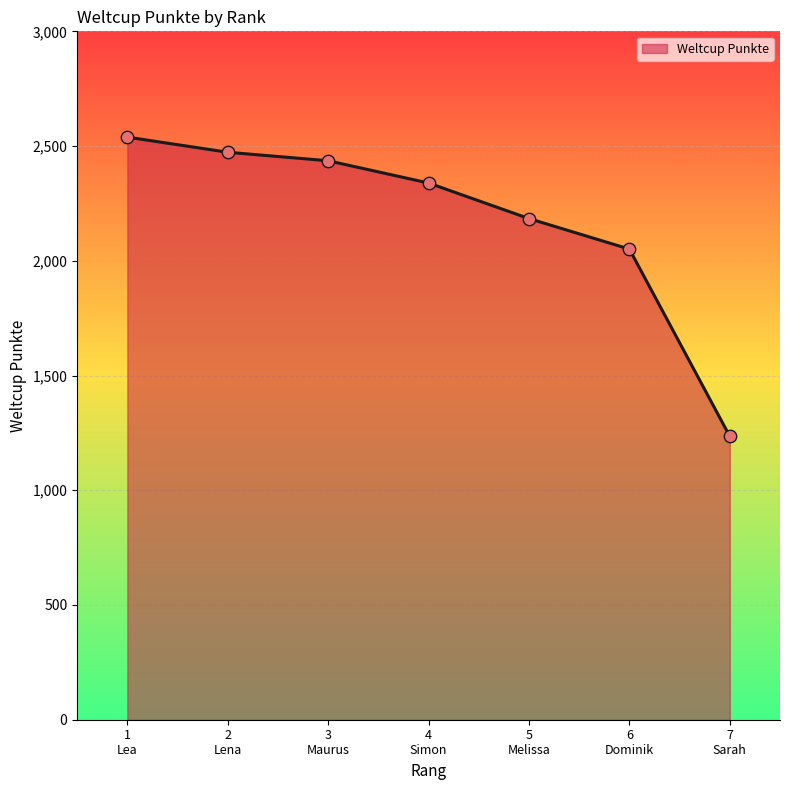

What is the change in value from 2
Lena to 5
Melissa?

-289